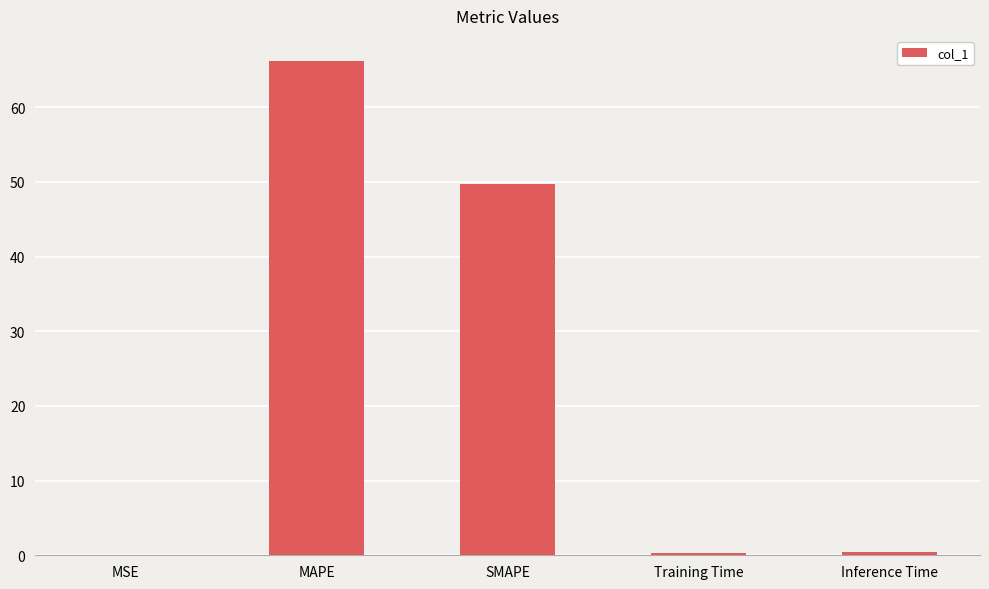

Are the bars grouped side by side (vs. stacked)?

No